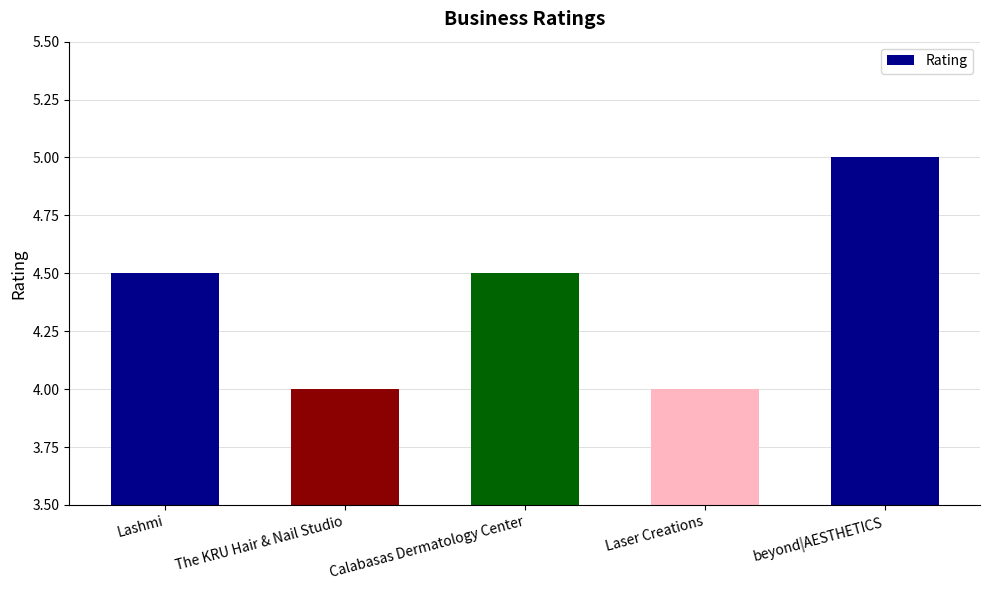

Reading left to right, list all the values displayed in this chart.

Lashmi=4.5	The KRU Hair & Nail Studio=4.0	Calabasas Dermatology Center=4.5	Laser Creations=4.0	beyond|AESTHETICS=5.0